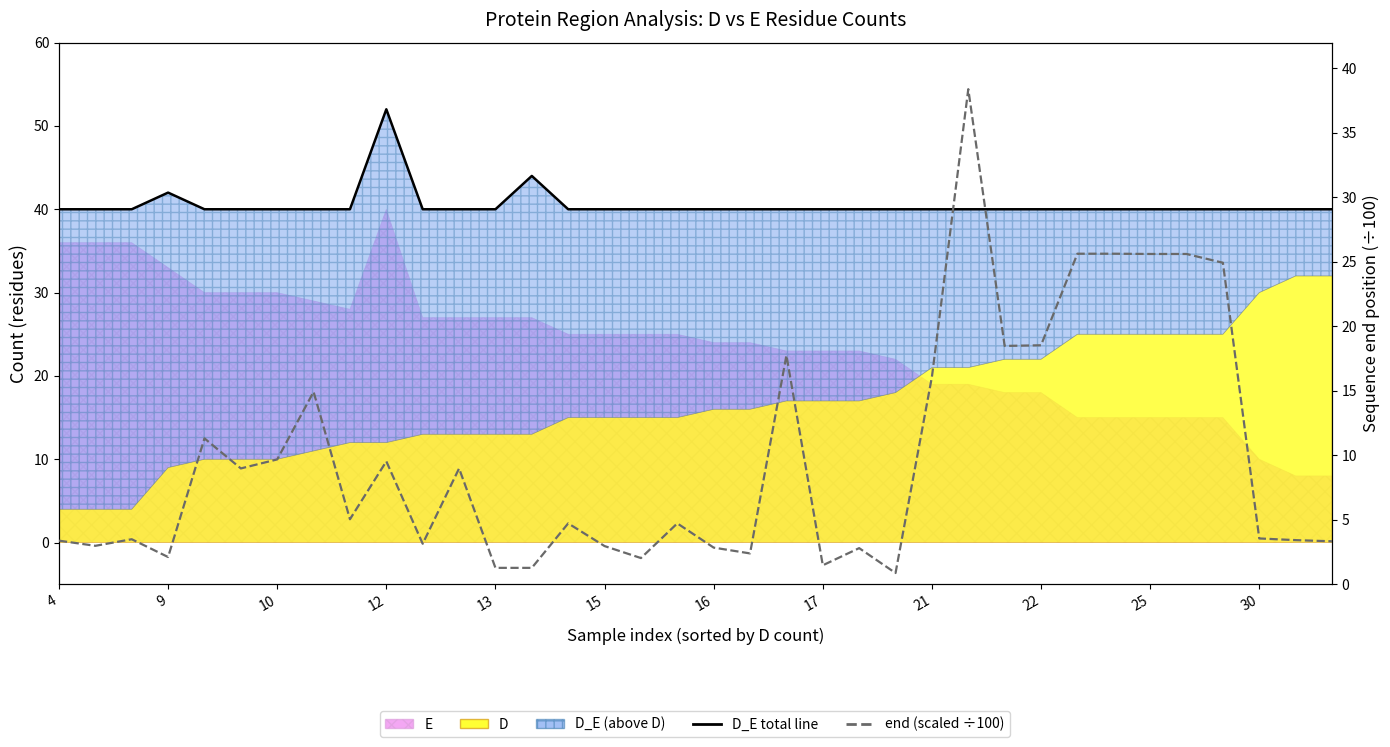

What value does the D_E line series have at 21?

40.0